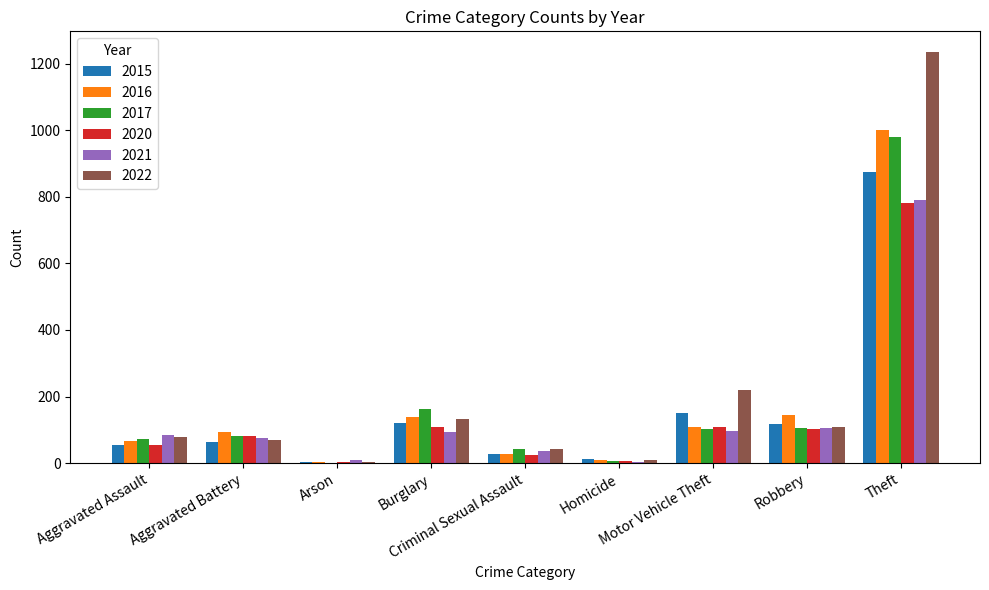

What is the total value across all series at Criminal Sexual Assault?

205